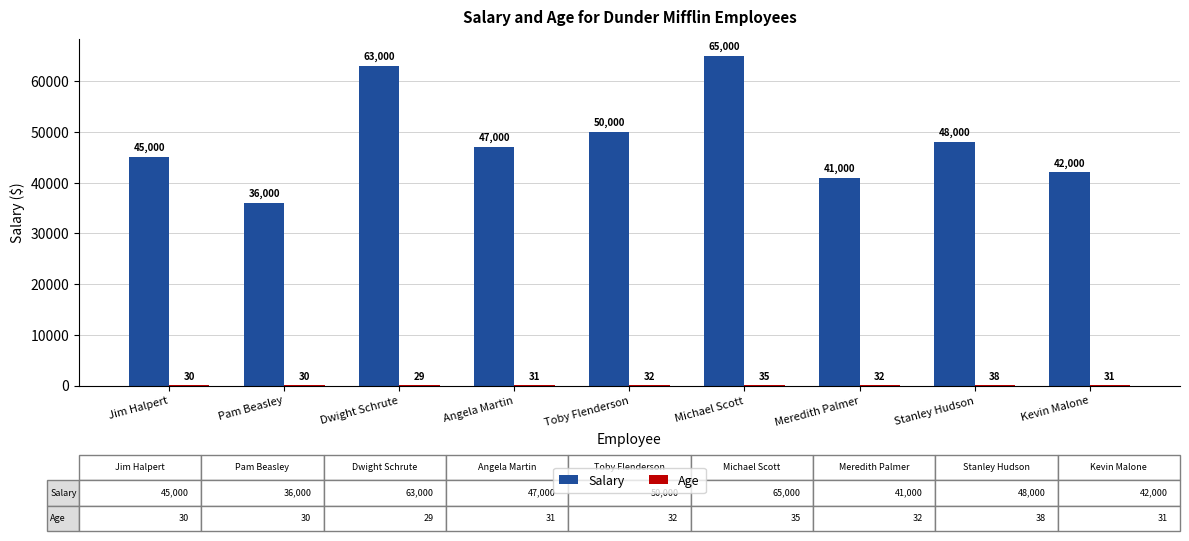

What is the difference between the Salary values at Angela Martin and Toby Flenderson?

3000